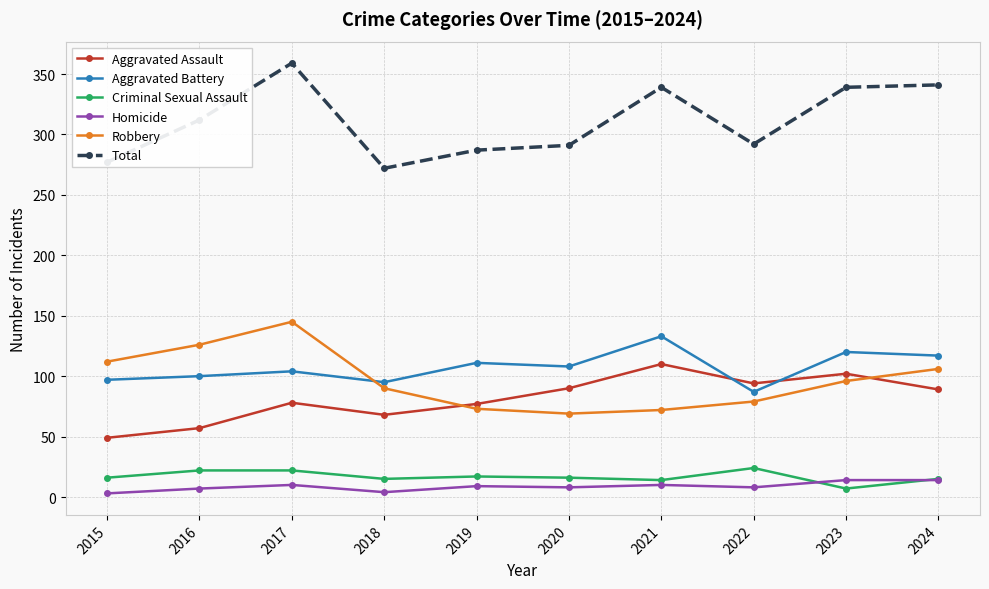

What value does the Total series have at 2023, to the nearest 5?

340